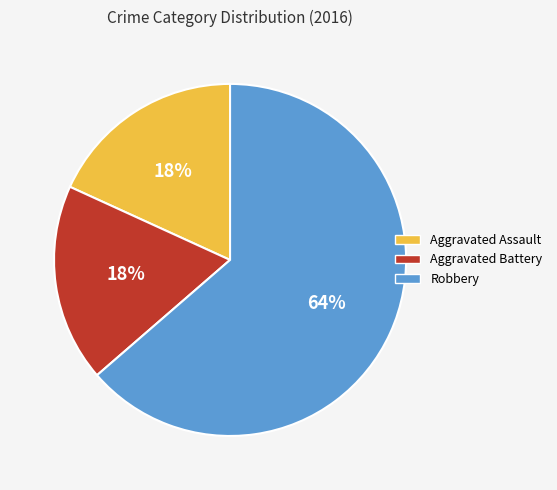

To the nearest percent, what is the combined percentage of Aggravated Battery and Robbery?

82%